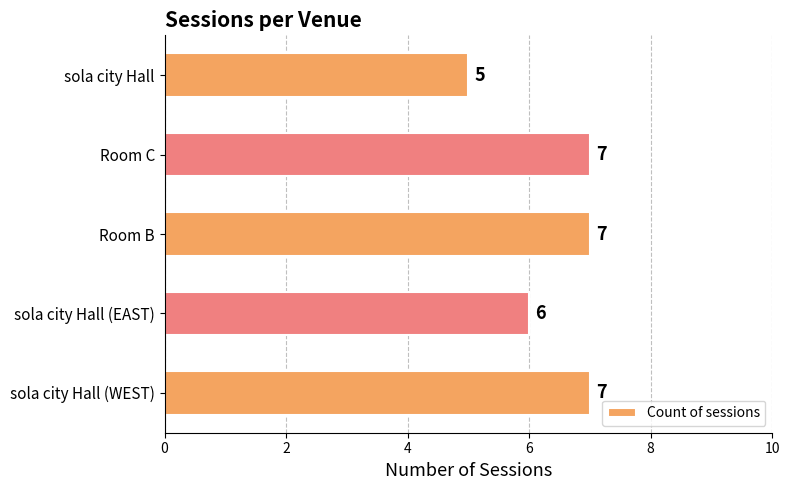

The chart shows a value of 9 at Room C. True or false?

False